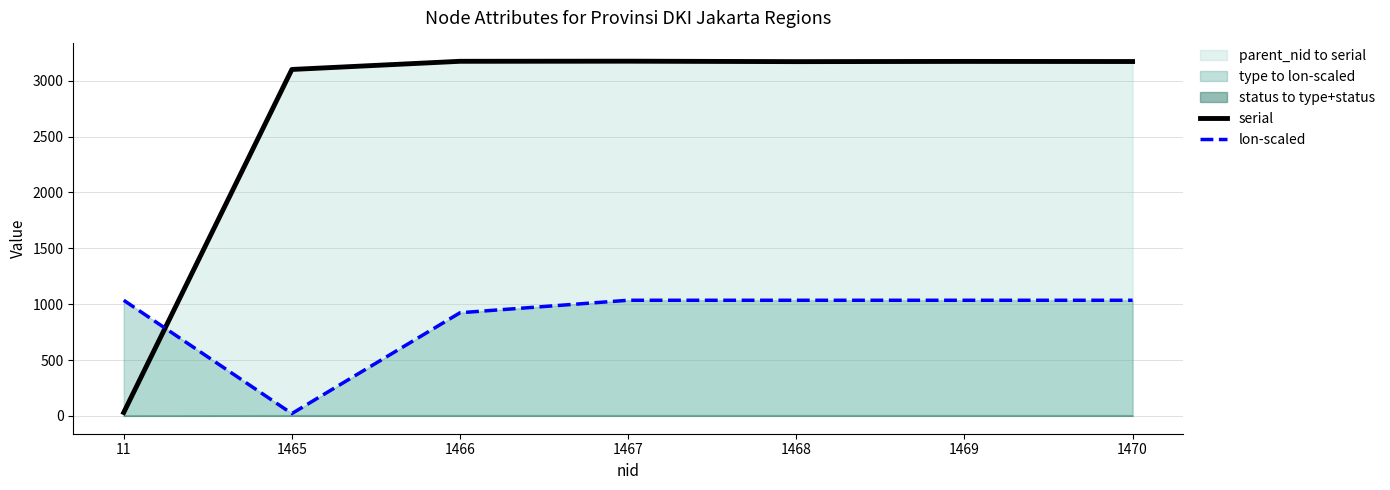

Rank the categories by serial value from lowest to highest.

11, 1465, 1468, 1470, 1469, 1466, 1467